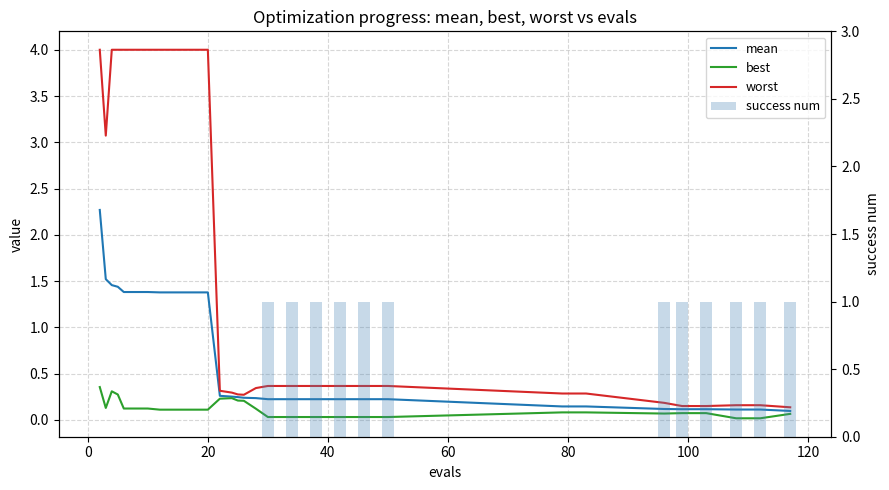

Which series has the largest range (max minus min)?

worst